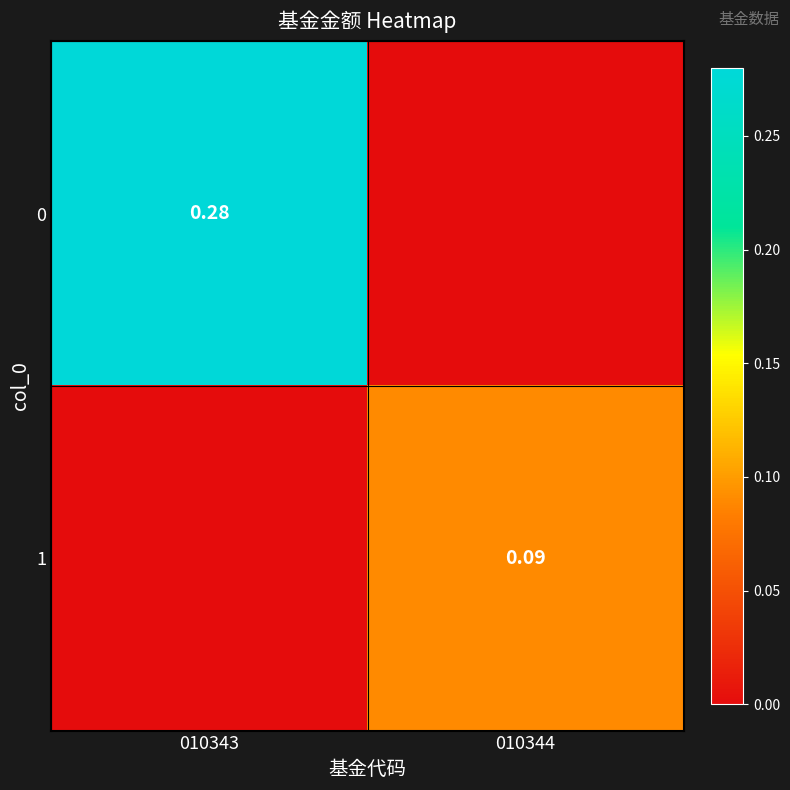

What is the difference between the 0 values at 010344 and 010343?

0.3